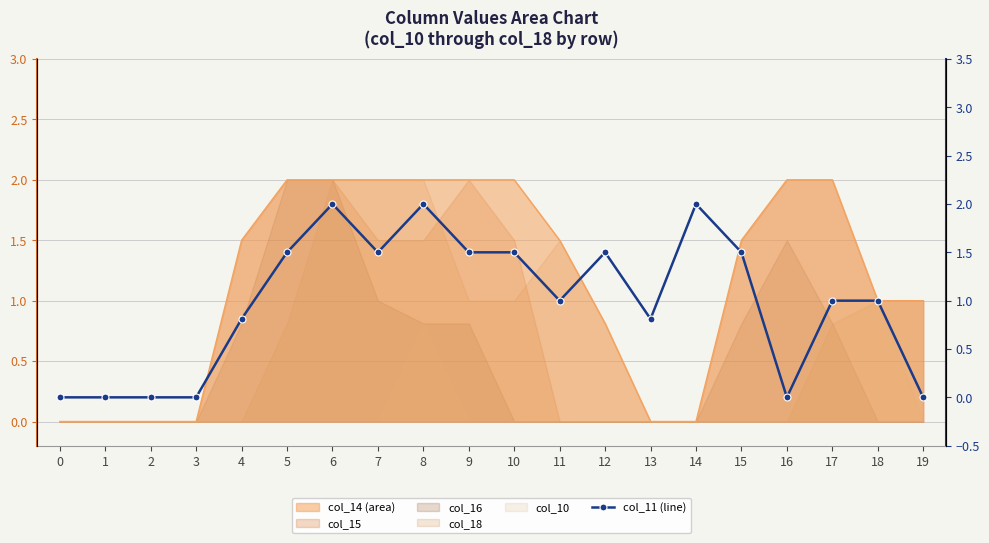

The chart shows a value of 0.0 at 2. True or false?

True